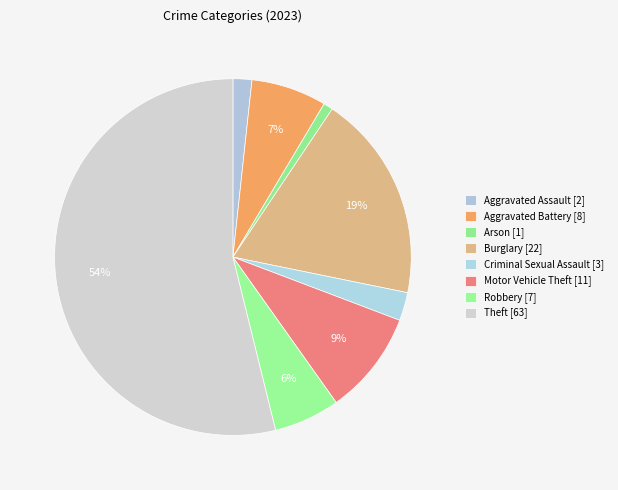

What is the ratio of the value at Criminal Sexual Assault to the value at Motor Vehicle Theft?

0.3